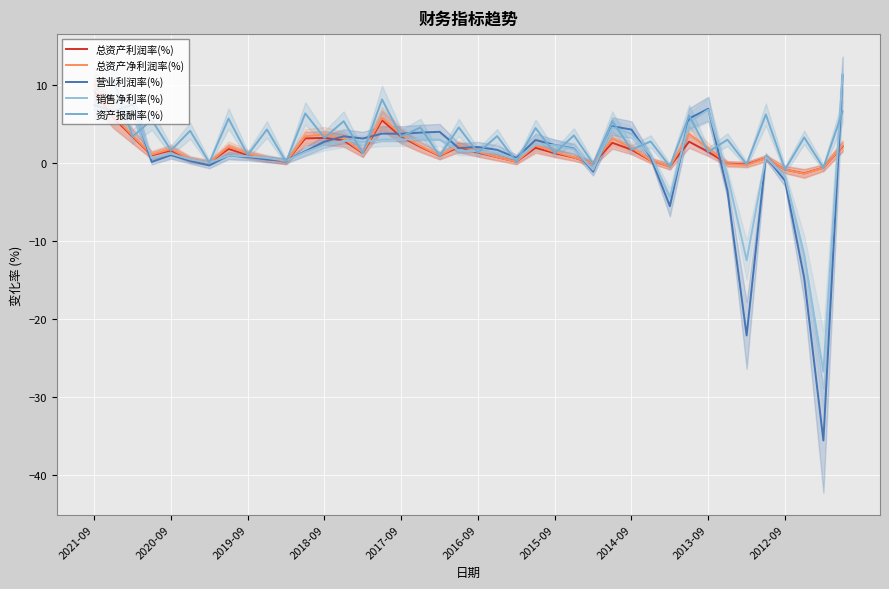

What is the smallest value displayed?

-35.6